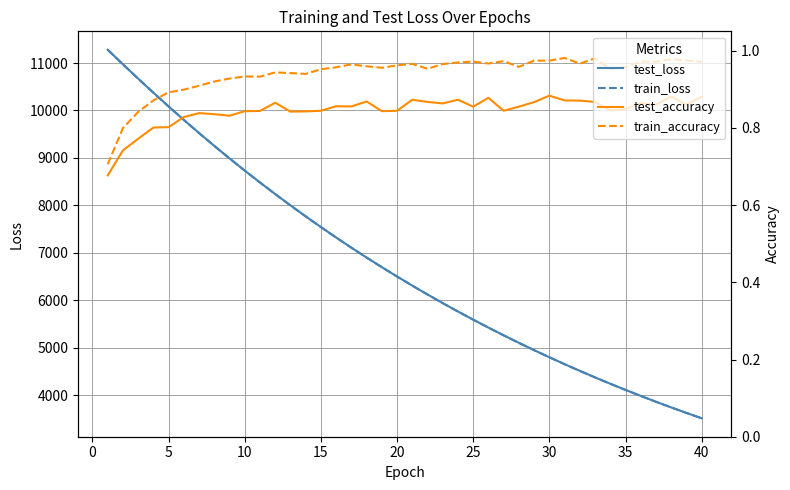

True or false: test_accuracy and train_accuracy intersect in this chart.

False